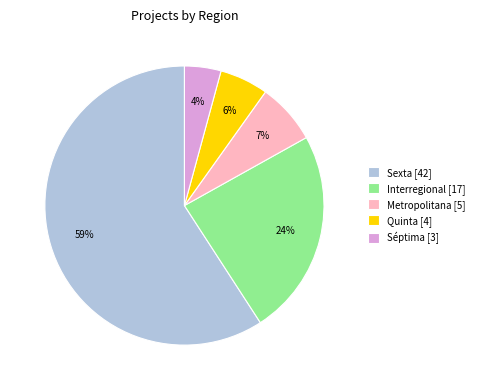

To the nearest percent, what portion does Séptima [3] represent?

4%